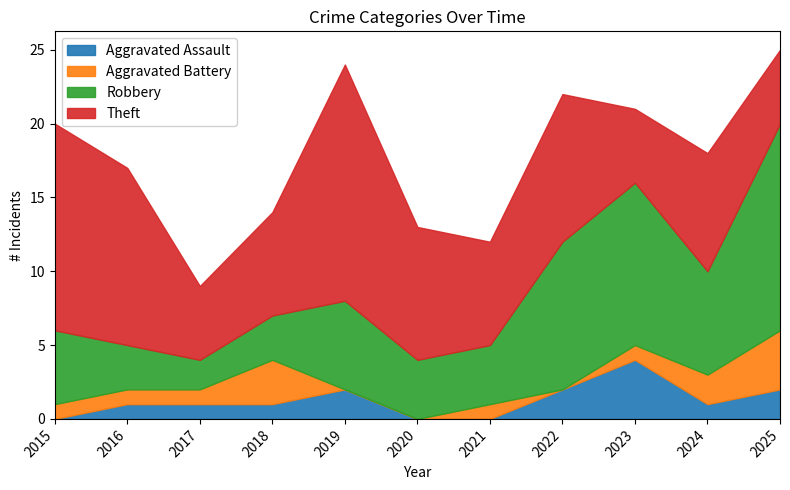

The value of Aggravated Battery at 2025 is 4. True or false?

True